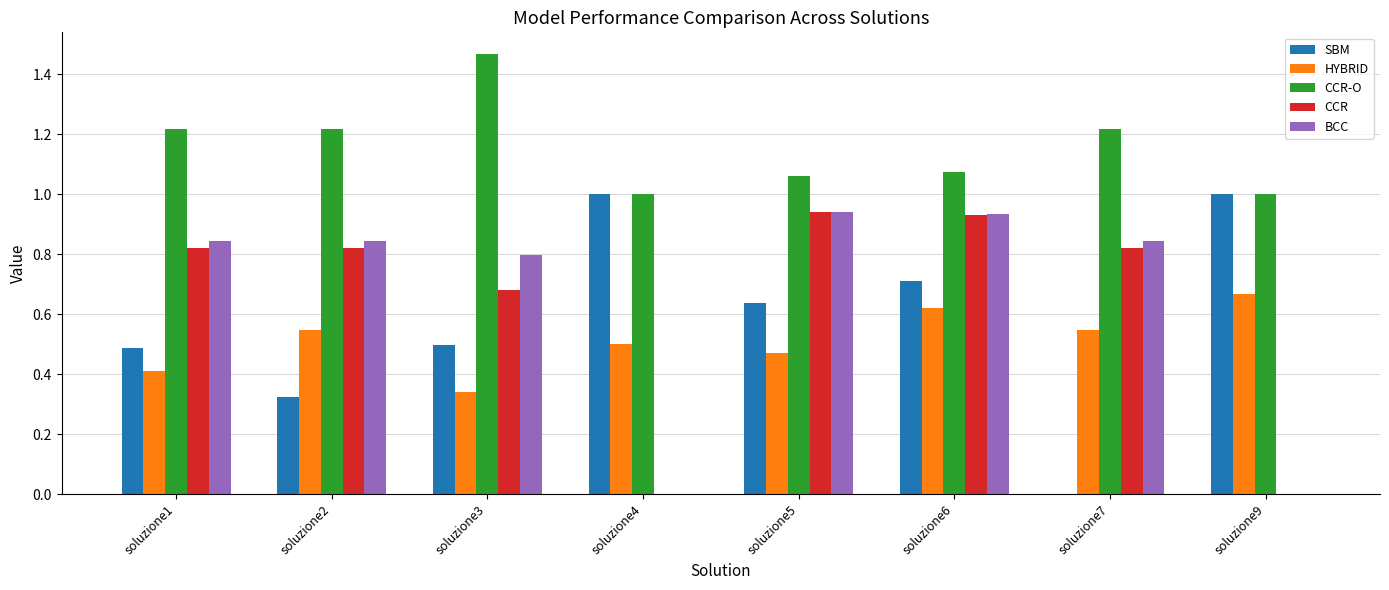

Which category has the highest value across all series?

soluzione3